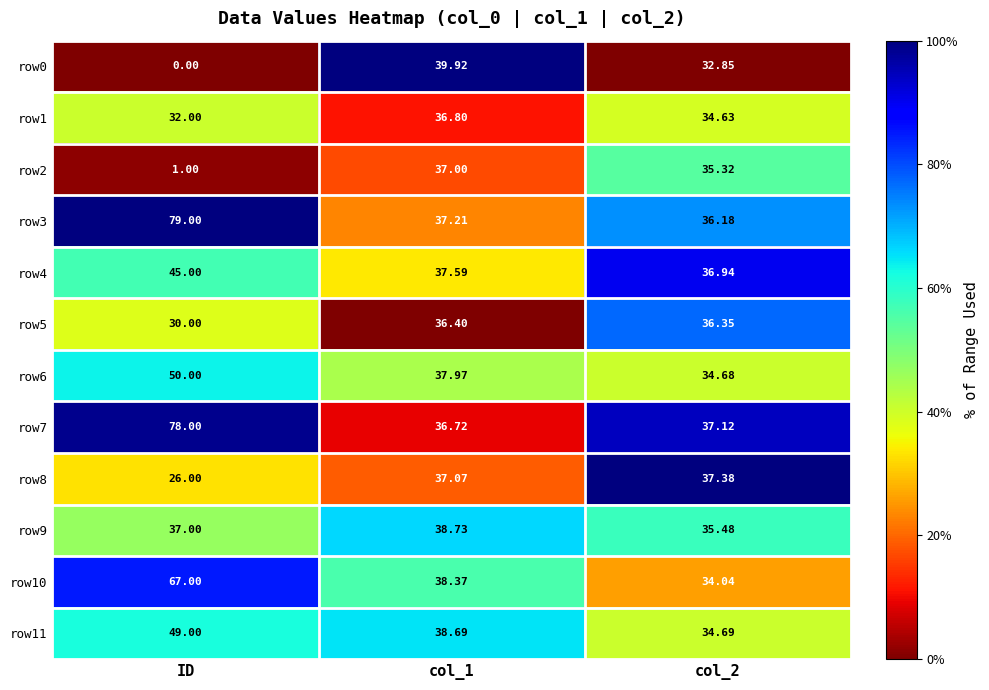

At which category does the chart reach its minimum across all series?

ID